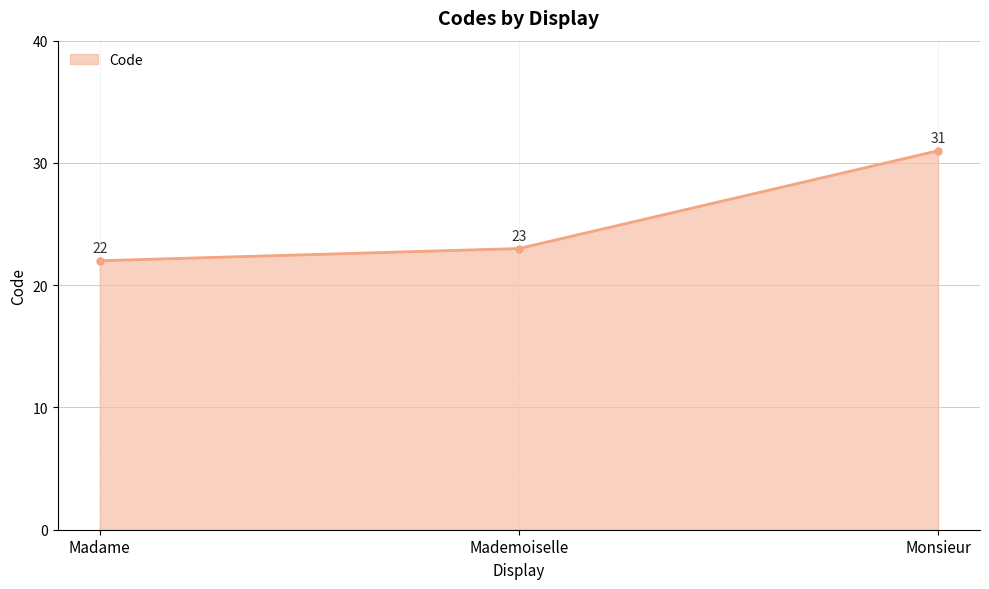

How many lines are shown in the chart?

1